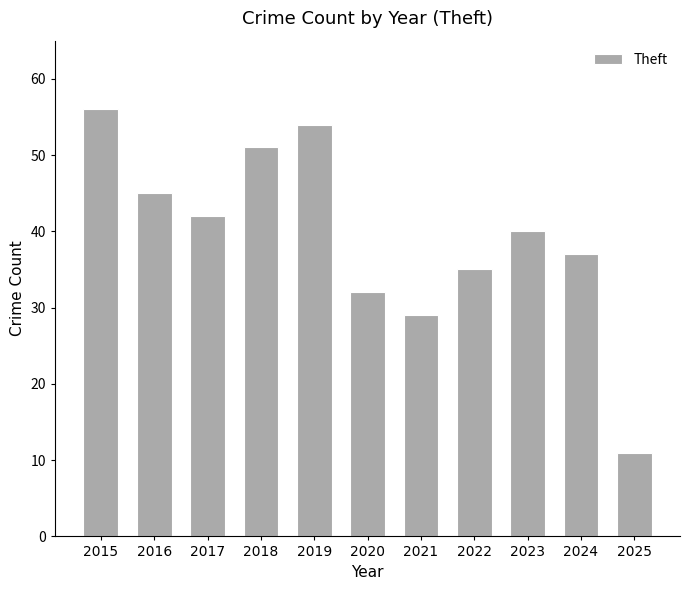

What is the value of the 5th bar from the left?

54